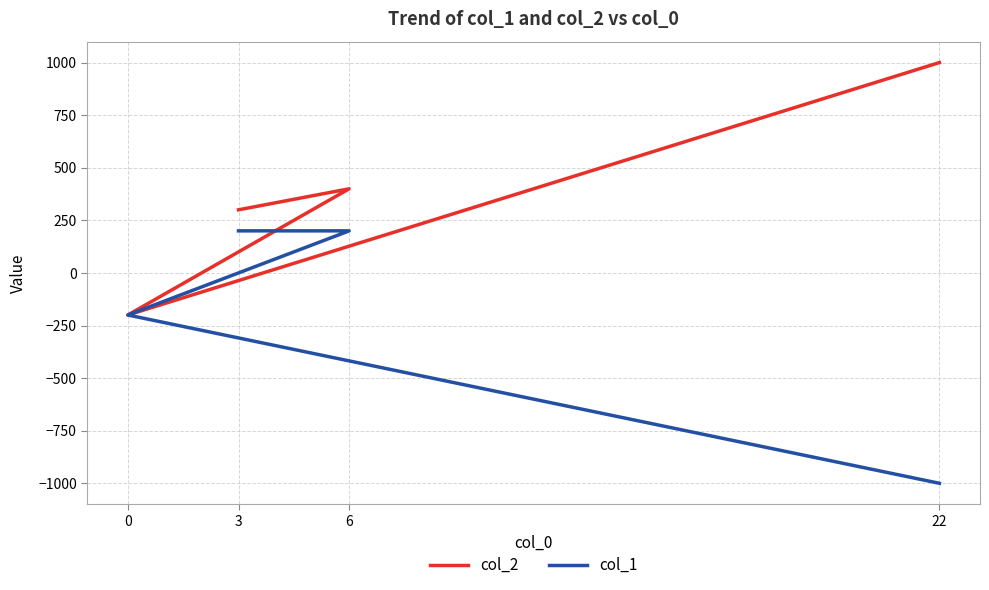

True or false: col_2 has more than 0 points higher than both neighbors.

True